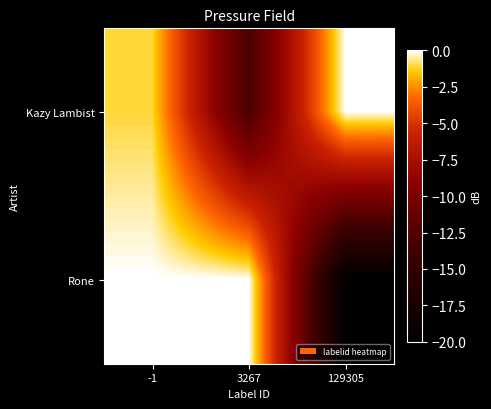

Reading left to right, list all the values displayed in this chart.

Kazy Lambist: -1=-1.1	3267=-13.0	129305=-0.0
Rone: -1=-0.0	3267=-0.0	129305=-20.0